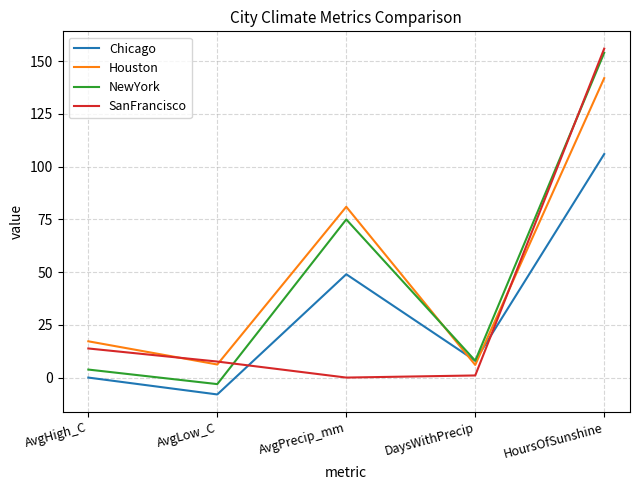

Between which two adjacent categories do Chicago and SanFrancisco first intersect?

AvgLow_C and AvgPrecip_mm